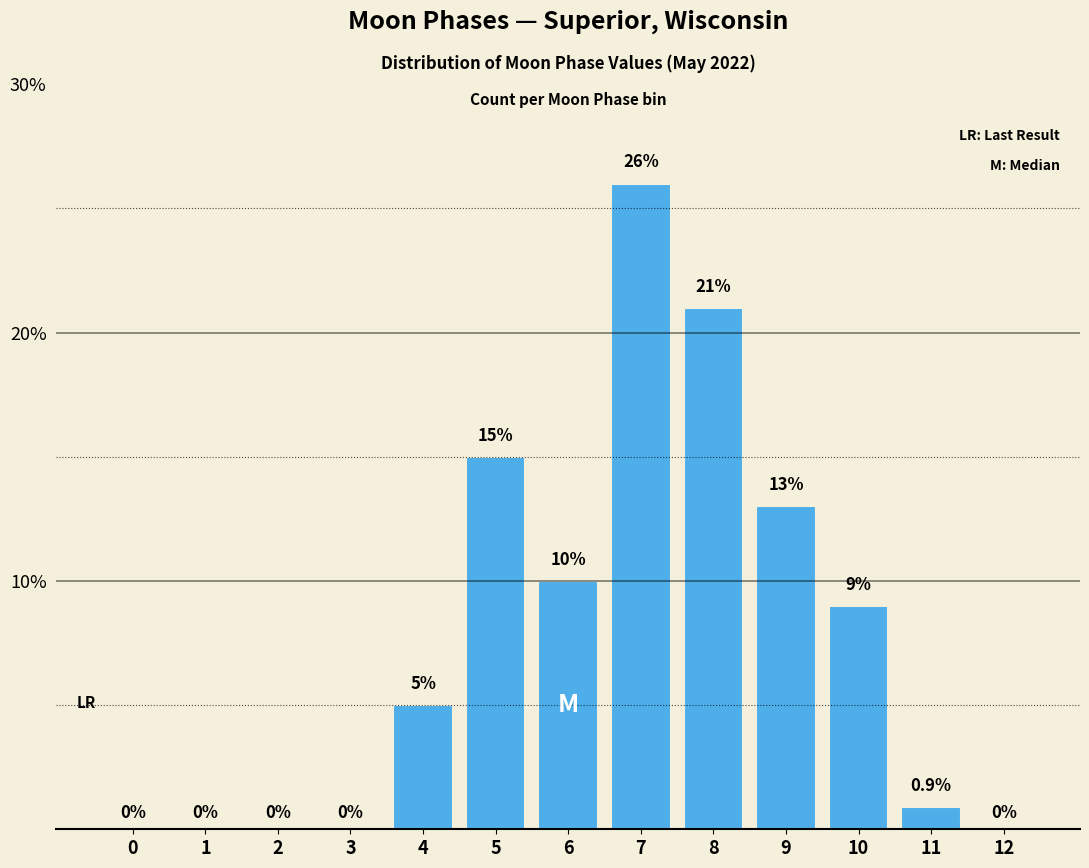

Reading left to right, what are all the values shown in this chart?

0=0.0	1=0.0	2=0.0	3=0.0	4=5.0	5=15.0	6=10.0	7=26.0	8=21.0	9=13.0	10=9.0	11=0.9	12=0.0